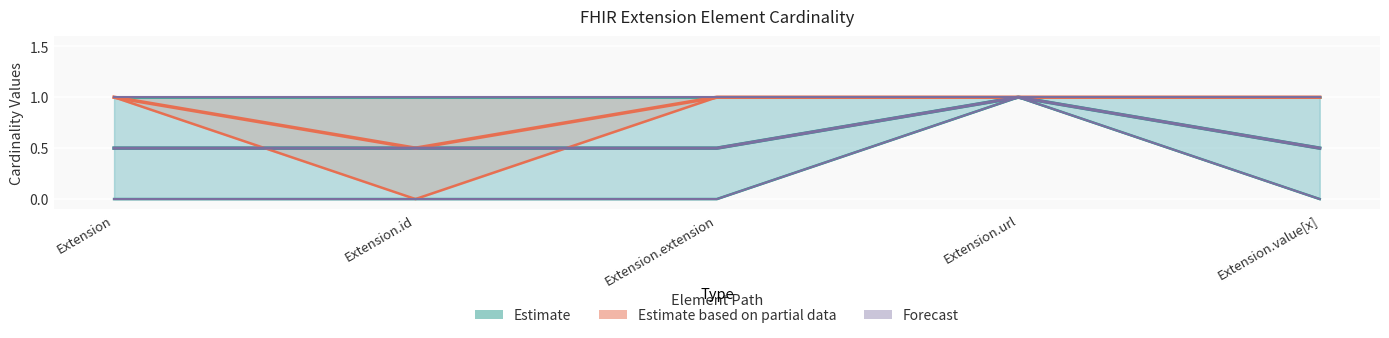

At which label is Forecast closest to 0?

Extension